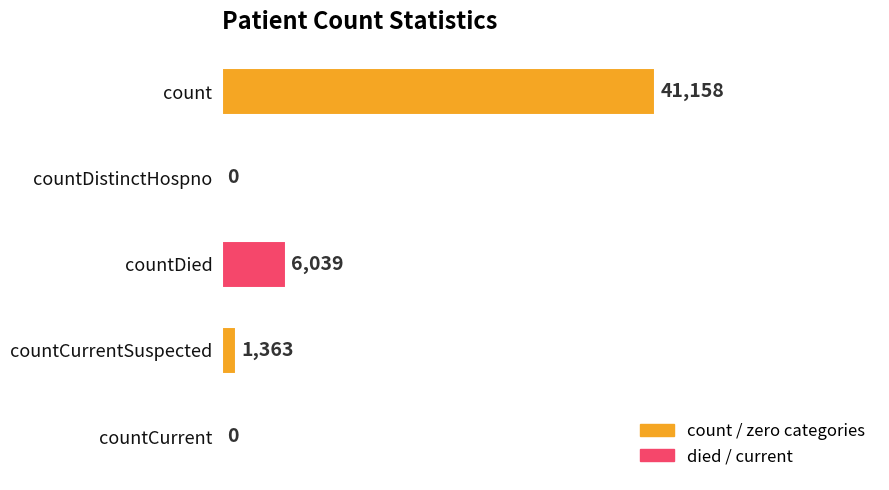

The chart shows a value of 1710 at countDied. True or false?

False